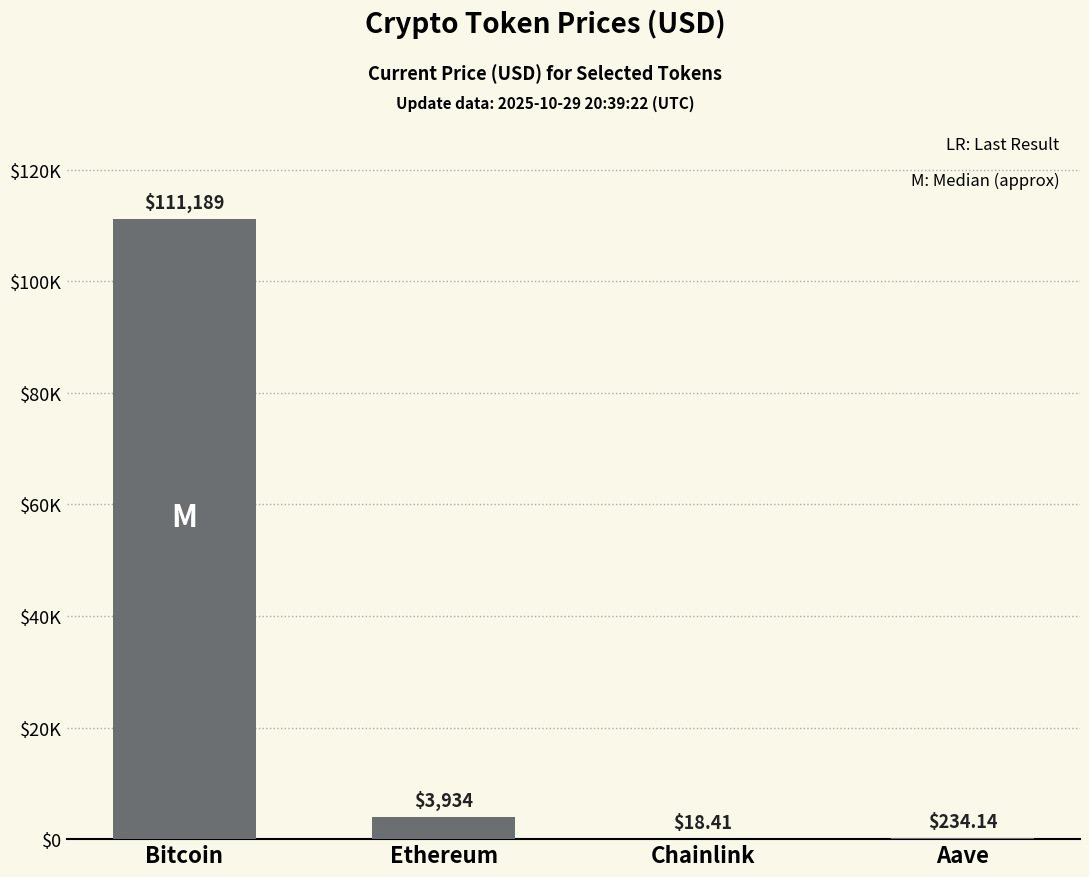

Between Aave and Chainlink, which is larger?

Aave